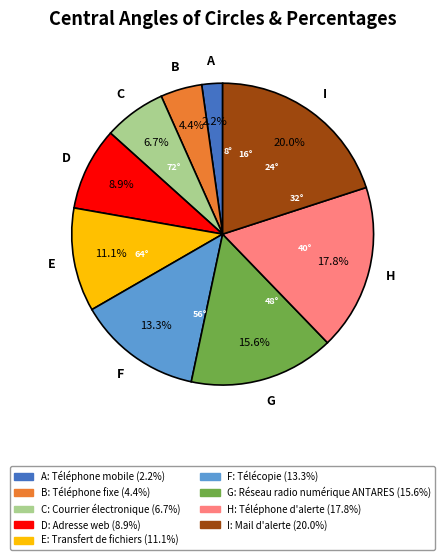

Does any single category account for the majority?

No